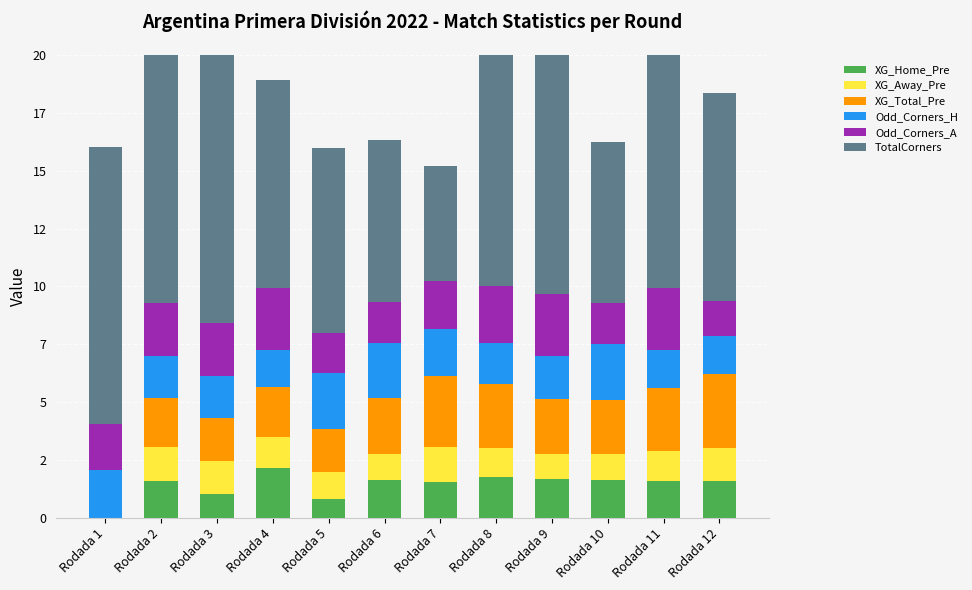

Are the bars horizontal?

No